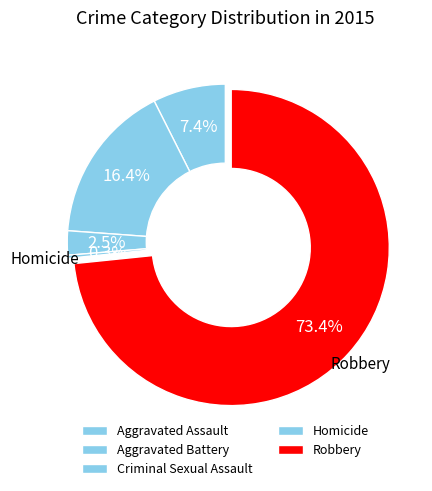

Which has a higher value, Homicide or Criminal Sexual Assault?

Criminal Sexual Assault